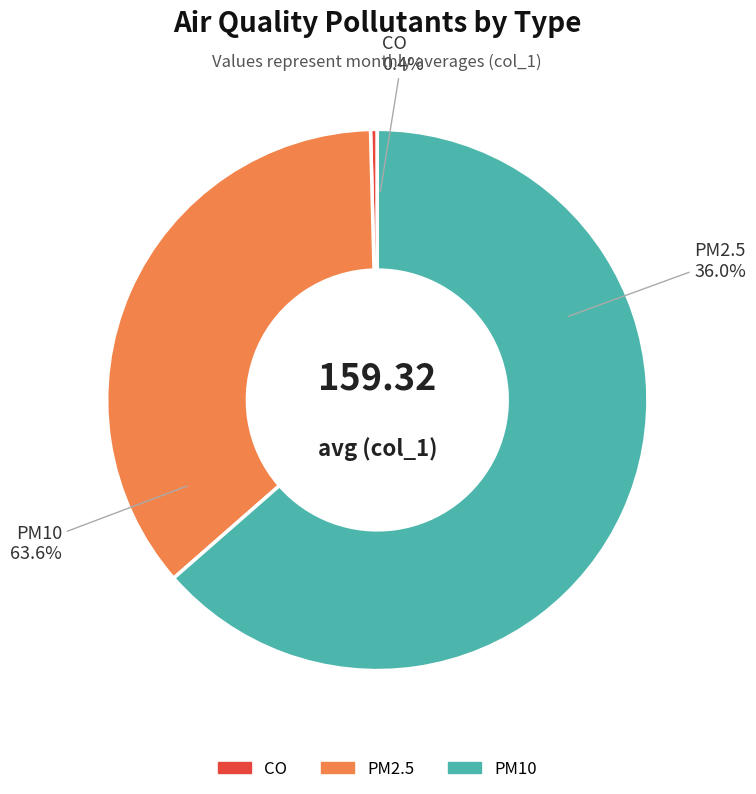

Is 6 the majority of the pie?

No